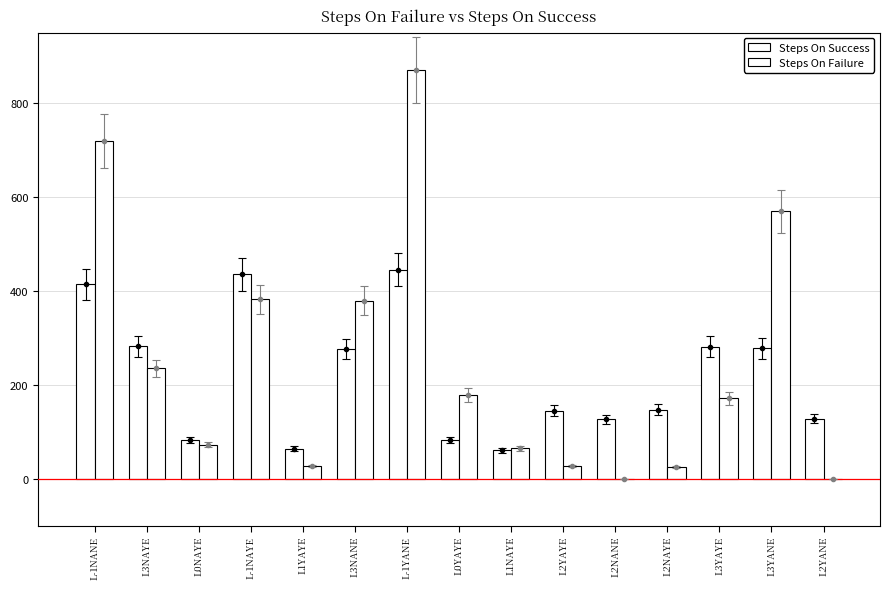

How many positive values does the Steps On Failure series have?

13